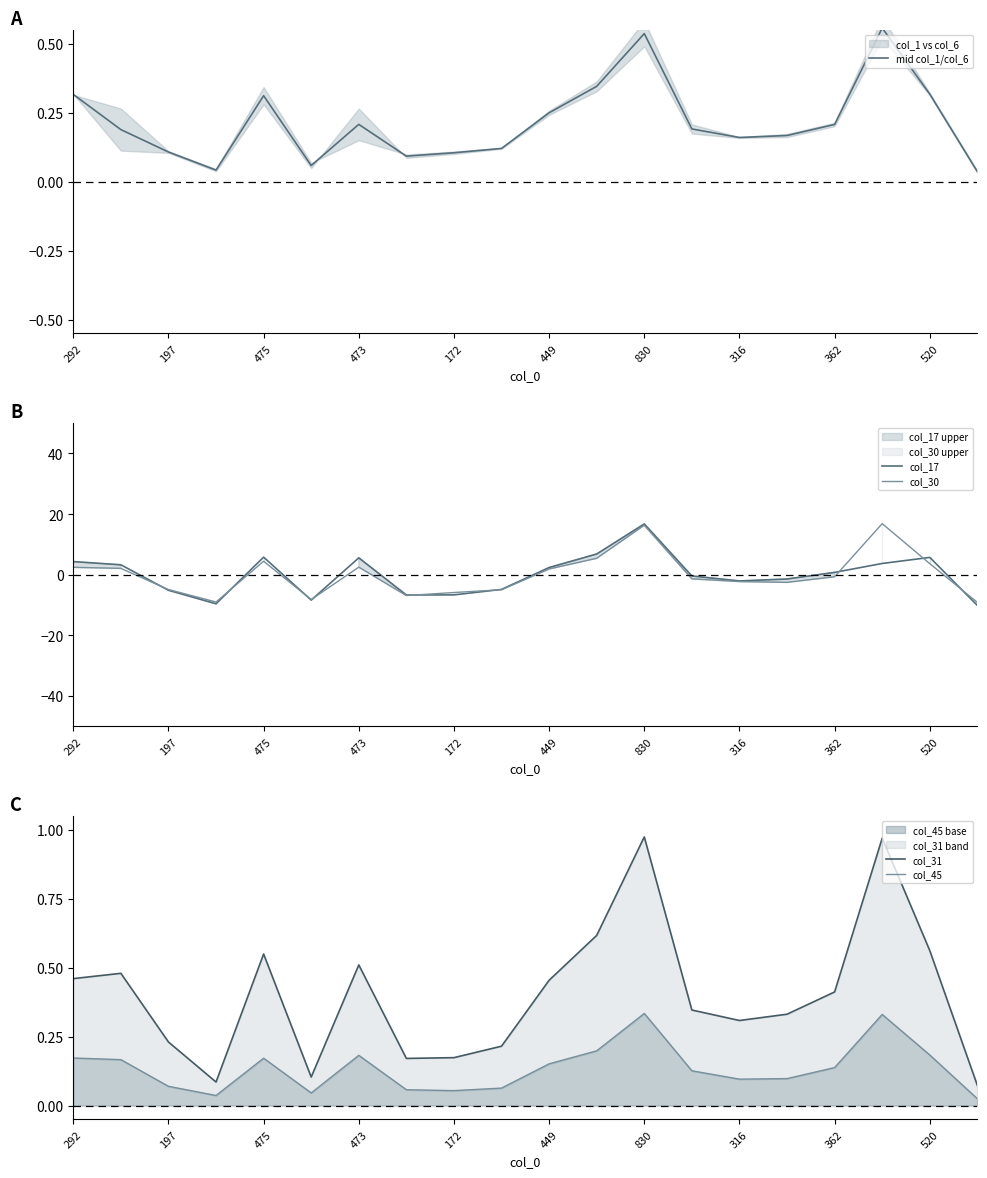

How many interior local peaks does the col_17 series have?

4